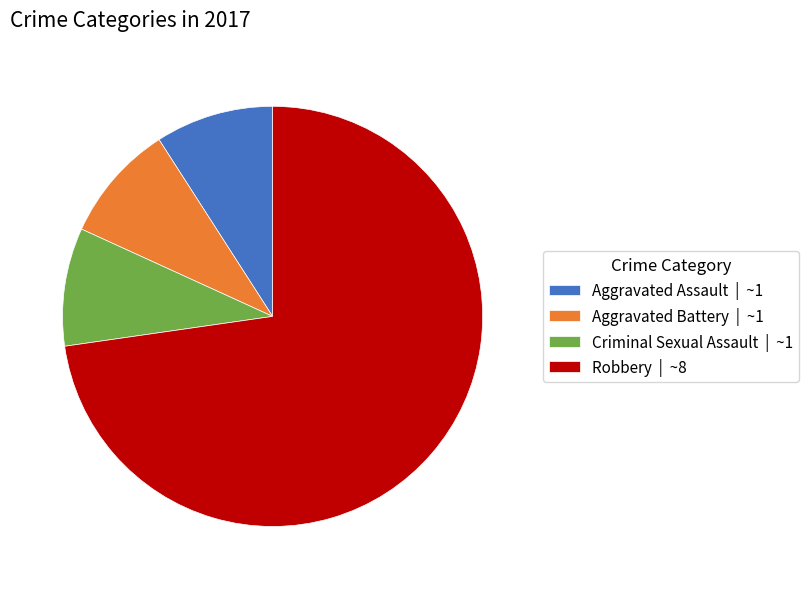

True or false: Aggravated Assault | ~1 accounts for 9% of the total.

True